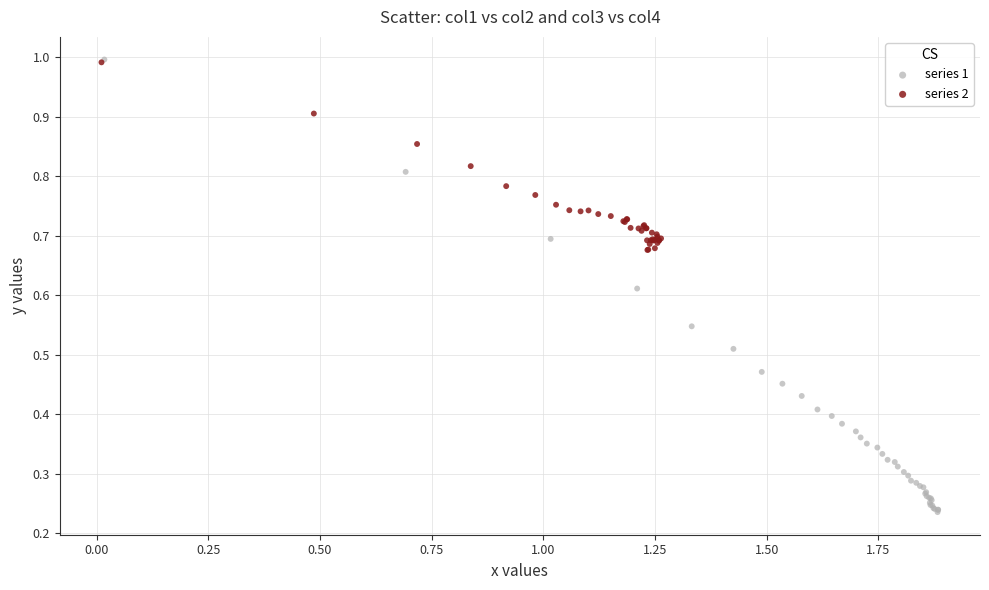

Which series contains the lowest Y value?

series 1